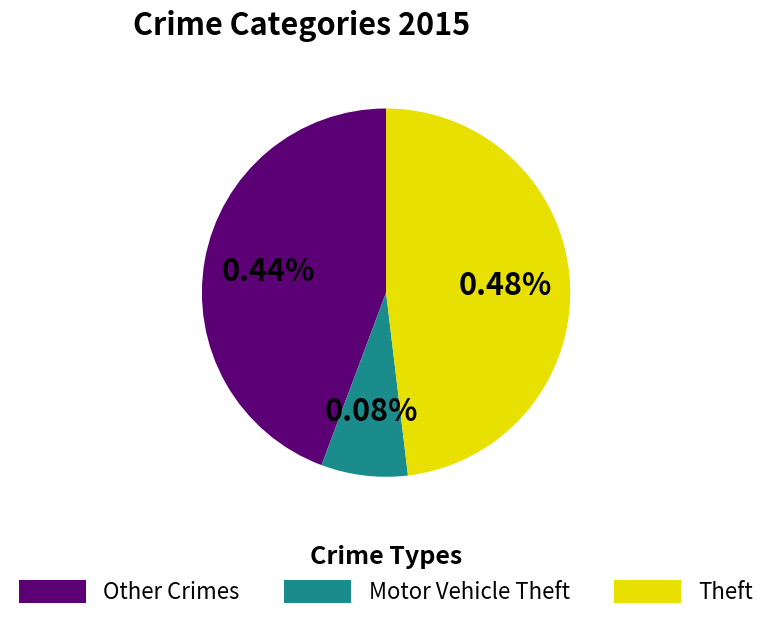

Does any single category account for the majority?

No